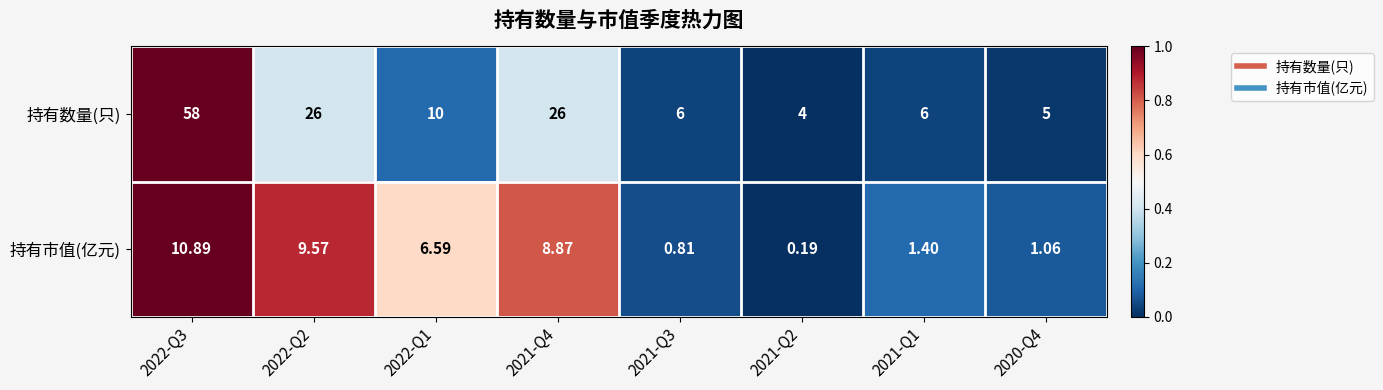

Which series changed the most between 2021-Q3 and 2020-Q4?

持有数量(只)